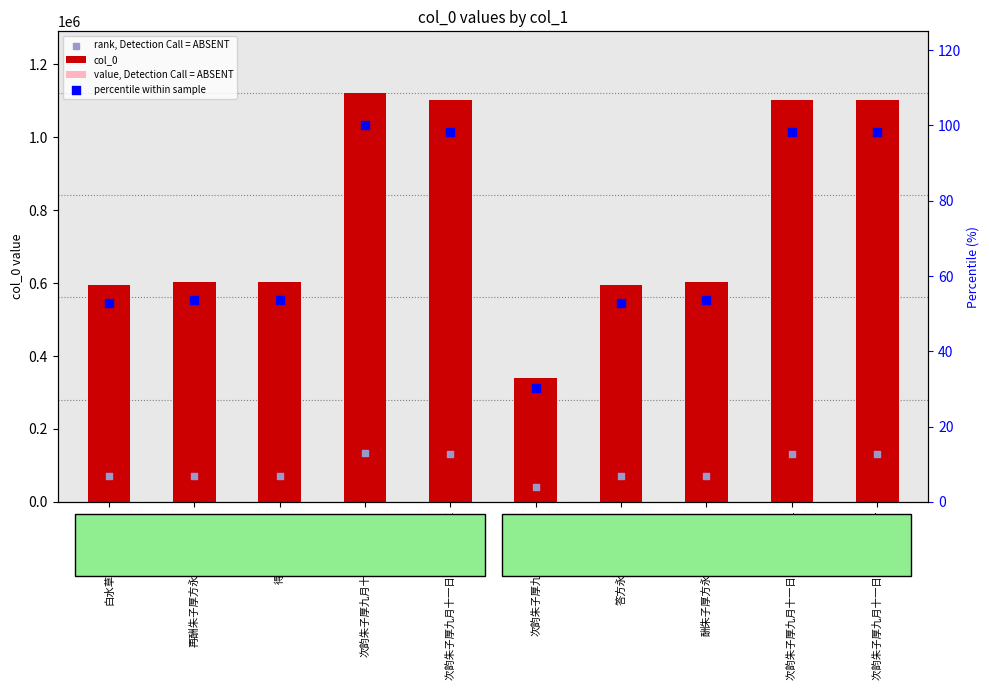

What are all the series names shown in the legend?

col_0, value, Detection Call = ABSENT, rank, Detection Call = ABSENT, percentile within sample